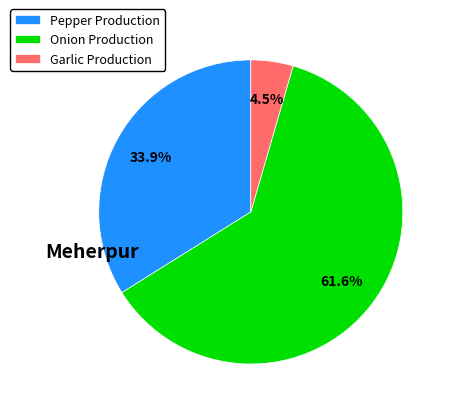

To the nearest percent, what percentage of the pie is Pepper Production?

34%